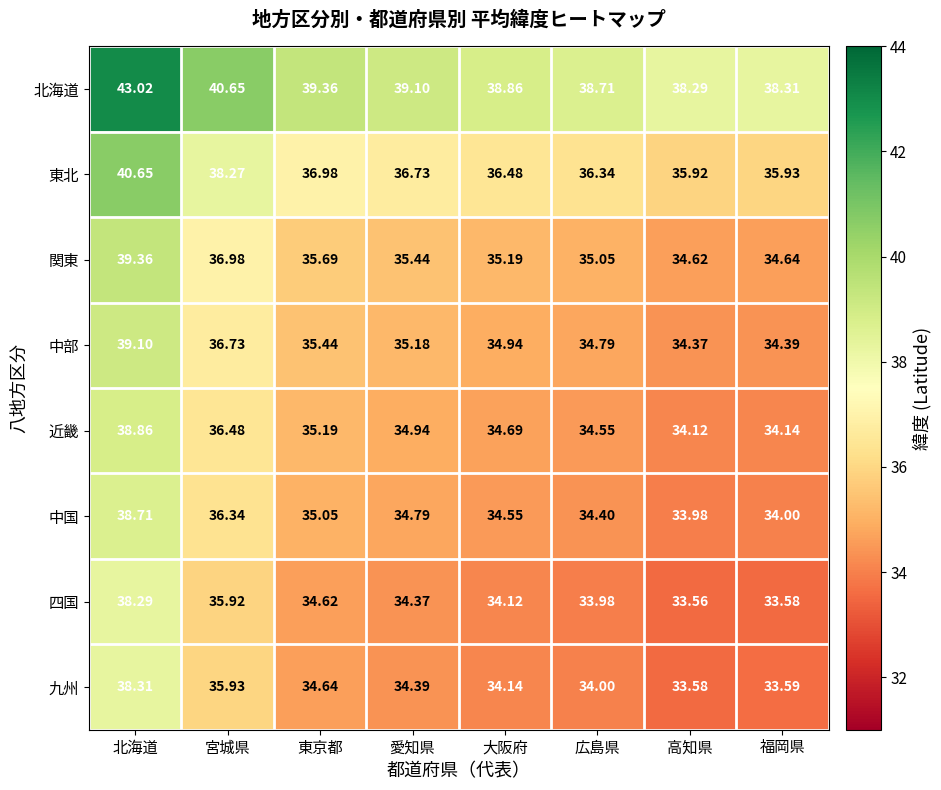

Count the number of categories in the chart.

8